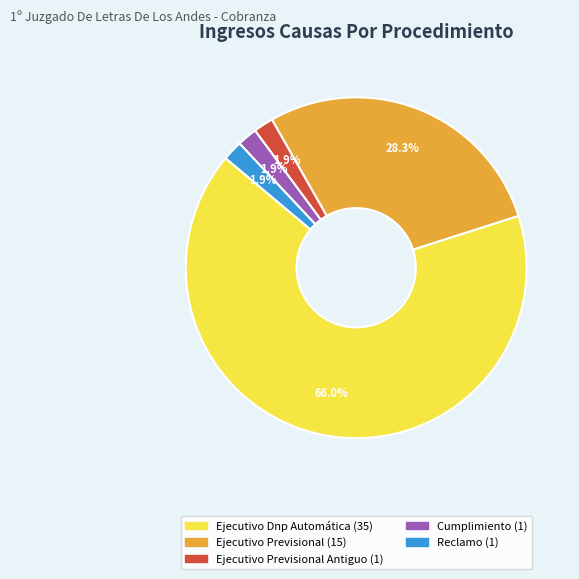

Is there a majority slice in this chart?

Yes